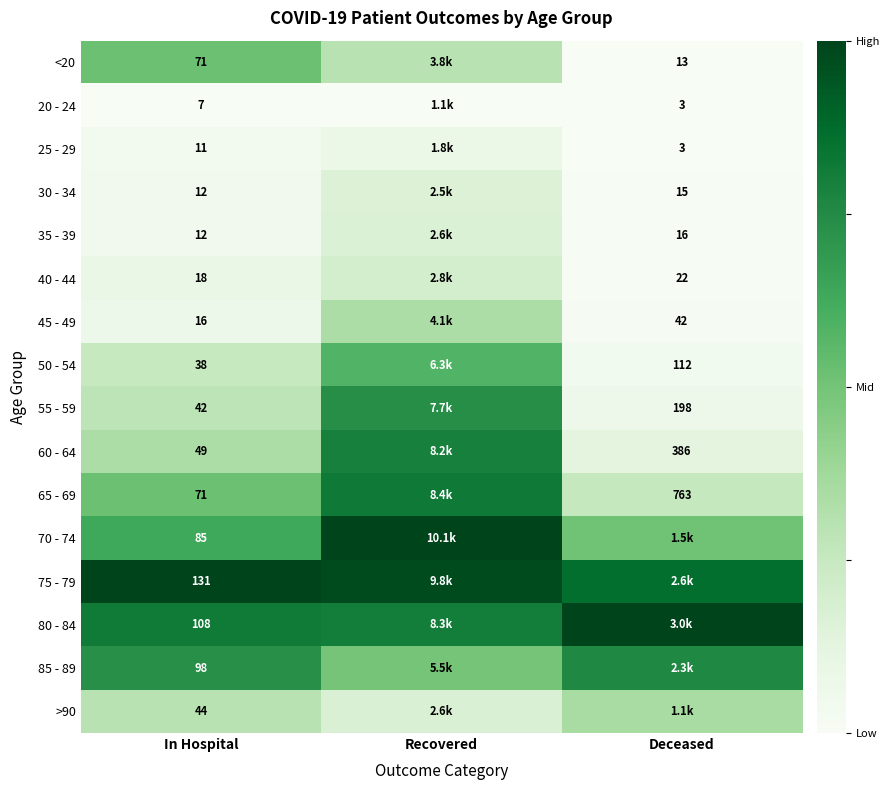

The value of 30 - 34 at In Hospital is 0.1. True or false?

False